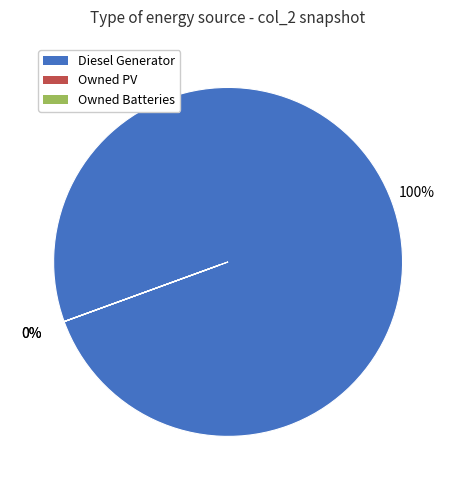

Which slice is the largest?

Diesel Generator